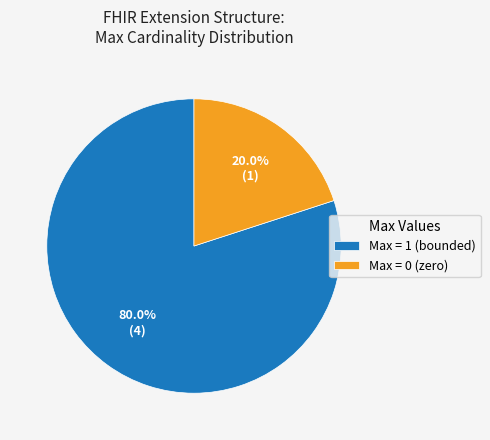

Do Max = 0 (zero) and Max = 1 (bounded) together represent more than half of the pie?

Yes